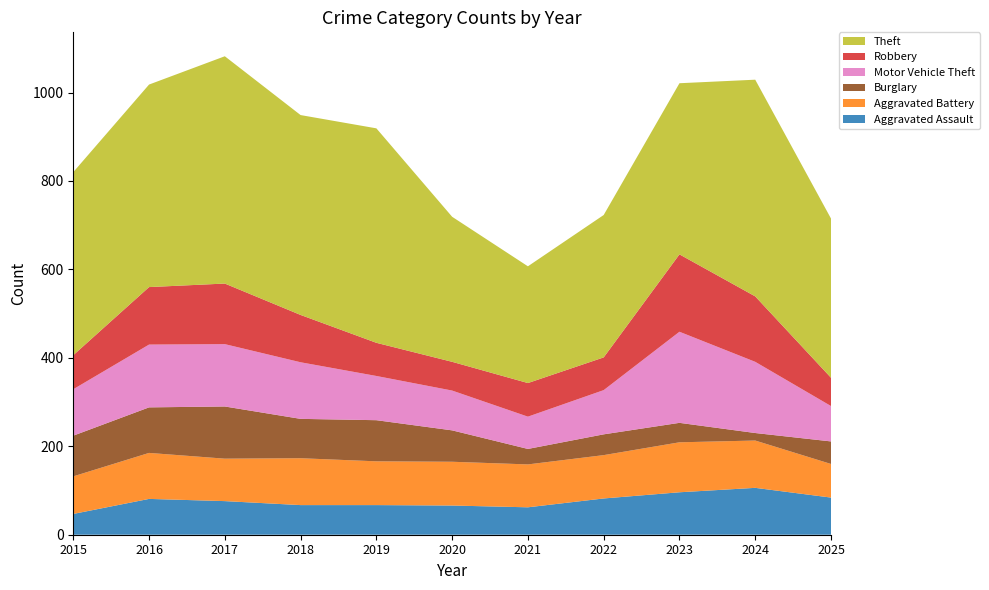

Reading right to left, transcribe all the data shown in this chart.

Aggravated Assault: 2025=84	2024=106	2023=96	2022=82	2021=62	2020=66	2019=67	2018=67	2017=76	2016=81	2015=47
Aggravated Battery: 2025=76	2024=107	2023=113	2022=98	2021=97	2020=99	2019=99	2018=106	2017=96	2016=104	2015=85
Burglary: 2025=51	2024=17	2023=44	2022=47	2021=35	2020=71	2019=93	2018=89	2017=118	2016=103	2015=92
Motor Vehicle Theft: 2025=80	2024=161	2023=206	2022=100	2021=73	2020=90	2019=100	2018=128	2017=141	2016=142	2015=105
Robbery: 2025=64	2024=148	2023=175	2022=74	2021=76	2020=65	2019=75	2018=107	2017=137	2016=130	2015=77
Theft: 2025=360	2024=490	2023=387	2022=322	2021=264	2020=328	2019=485	2018=452	2017=514	2016=458	2015=414